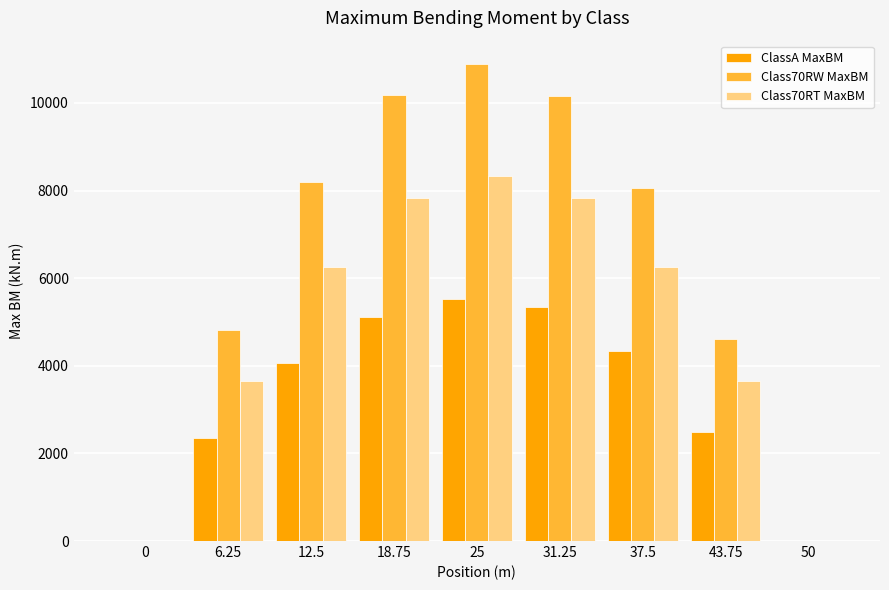

The value of Class70RW MaxBM at 50 is -4008.3. True or false?

False